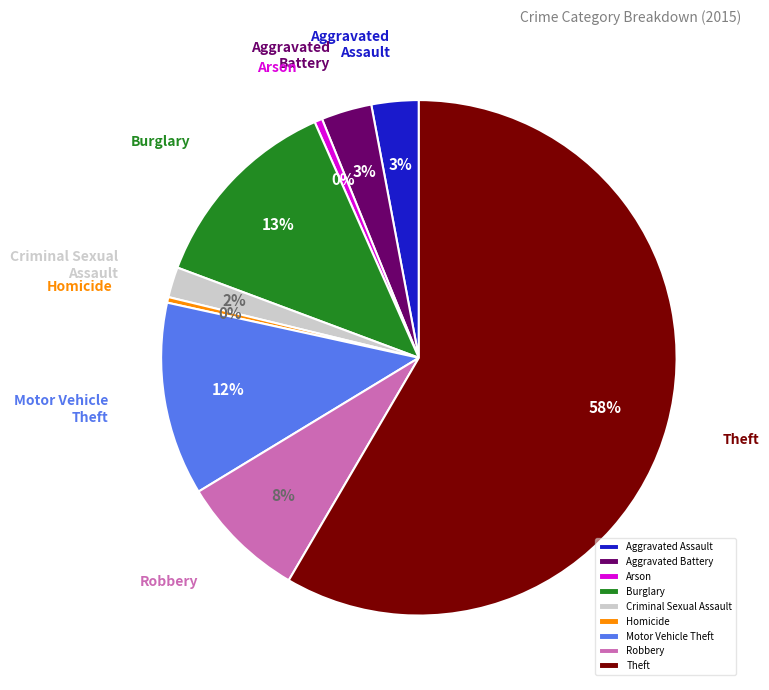

To the nearest percent, what is the combined percentage of Arson and Burglary?

13%